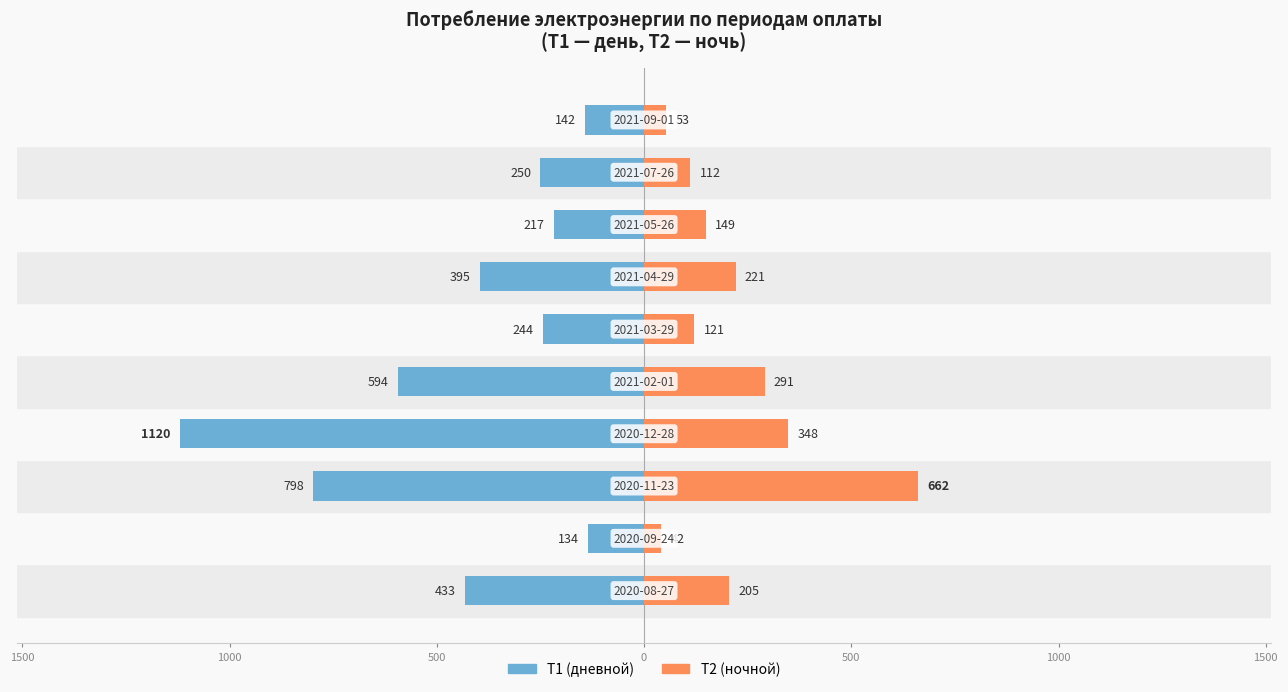

How many bars are there in each group?

2